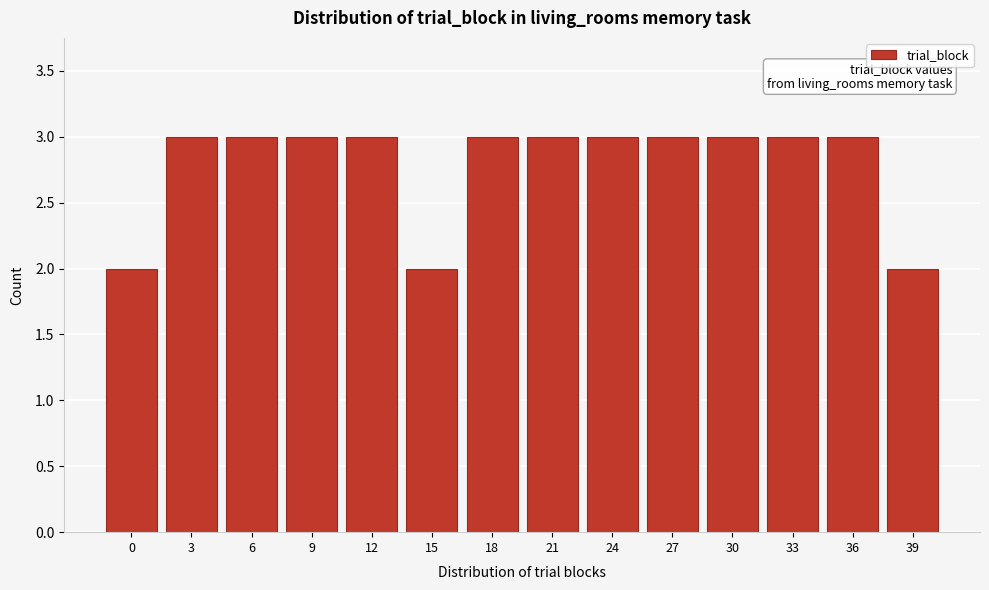

Reading right to left, extract all data points from this chart.

39=2	36=3	33=3	30=3	27=3	24=3	21=3	18=3	15=2	12=3	9=3	6=3	3=3	0=2